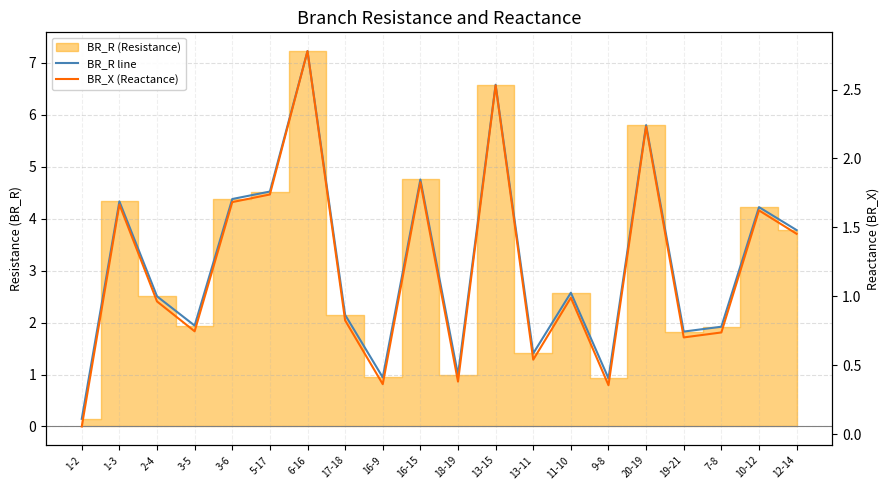

Rank the series by their maximum value, from highest to lowest.

BR_R line, BR_X (Reactance)